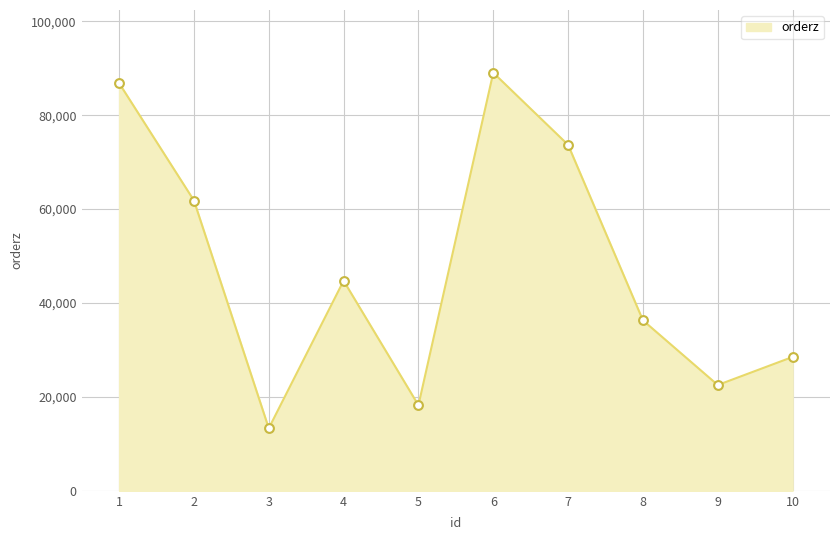

What is the change in value from 3 to 8?

+22997